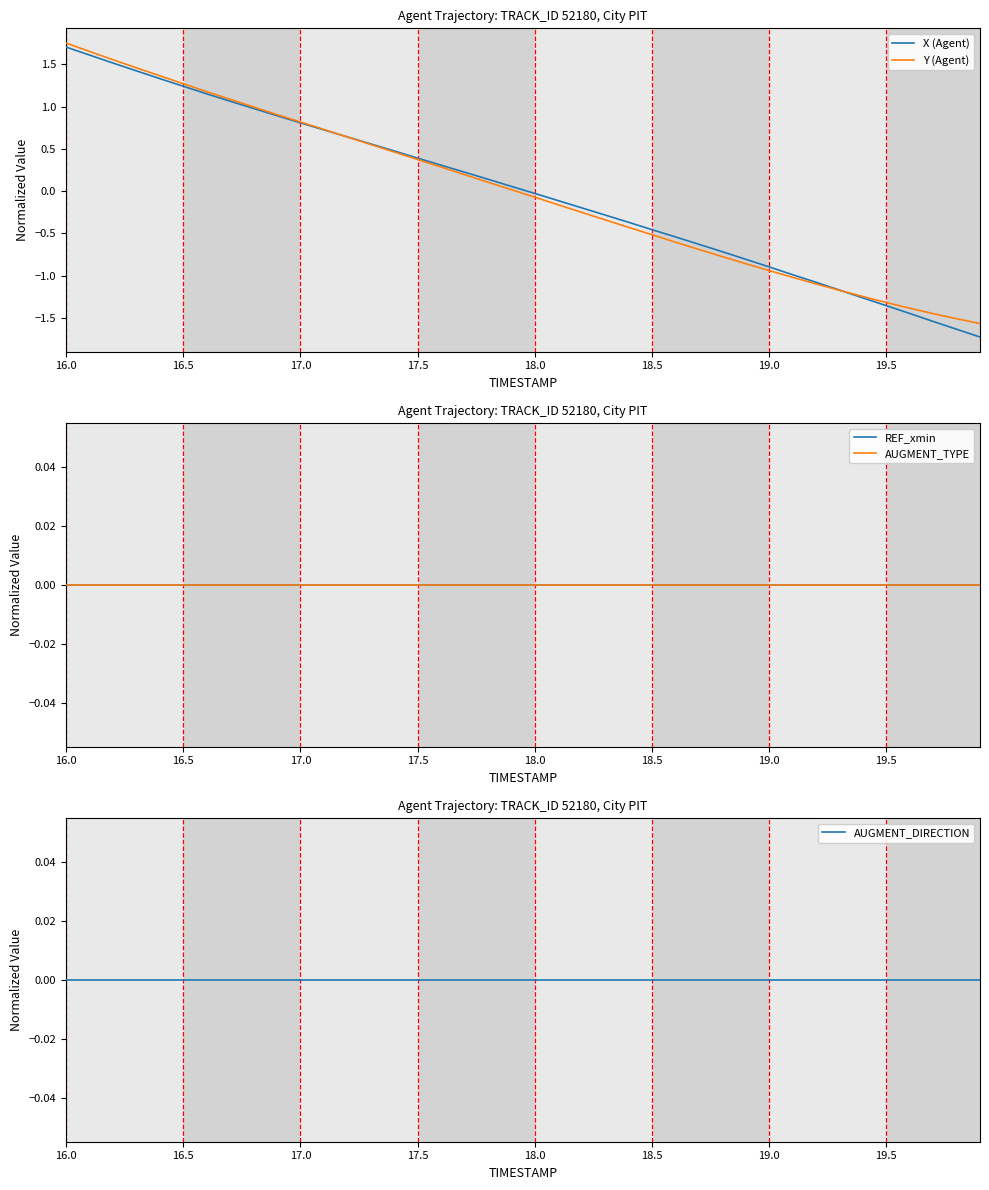

What is the lowest value of the X (Agent) series?

-1.7